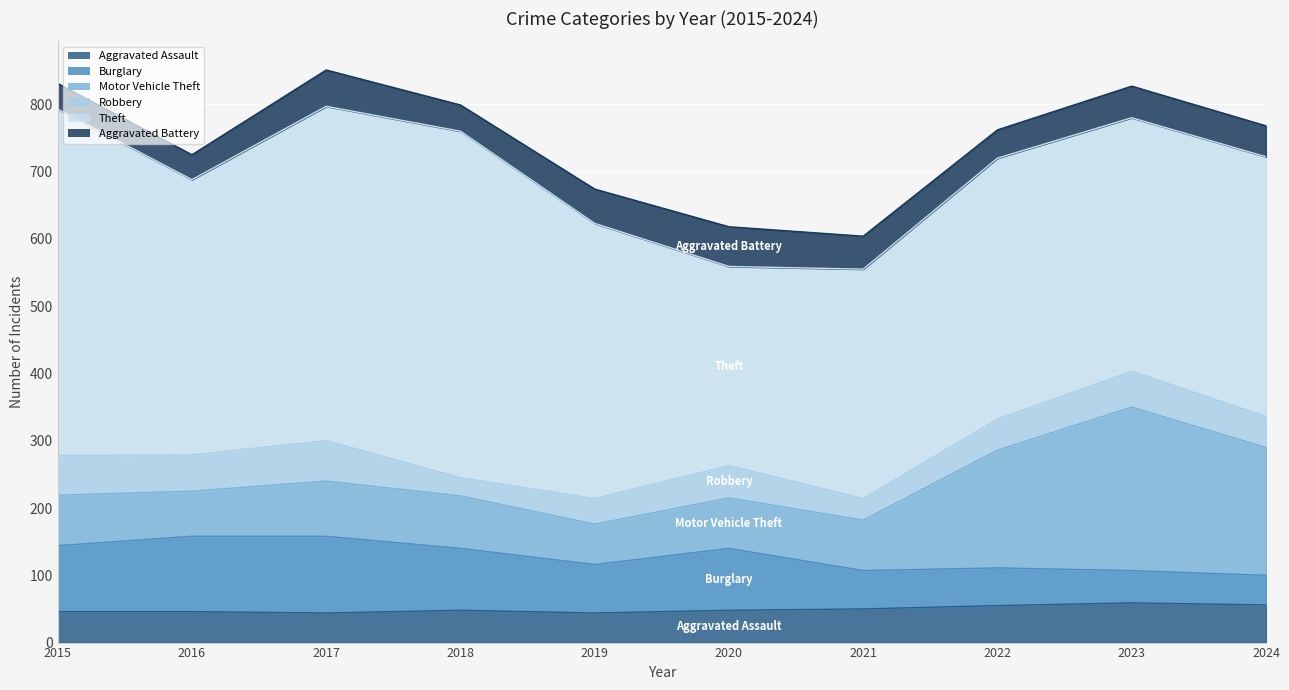

Reading right to left, extract all data points from this chart.

Aggravated Assault: 56	59	55	50	48	44	48	44	46	46
Burglary: 44	48	56	57	92	72	92	114	112	98
Motor Vehicle Theft: 190	243	175	75	75	60	78	82	67	75
Robbery: 46	53	46	32	48	38	27	60	54	59
Theft: 386	377	388	341	296	409	515	497	409	515
Aggravated Battery: 46	47	42	49	59	51	39	54	37	38